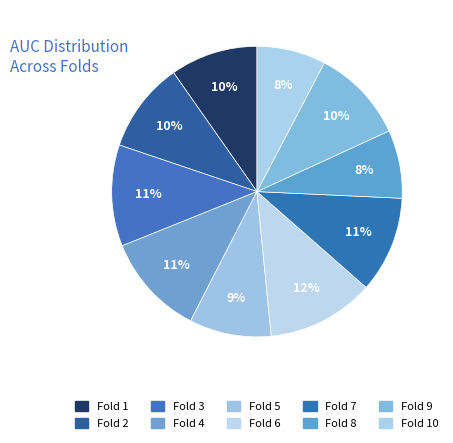

How many segments does this pie chart have?

10